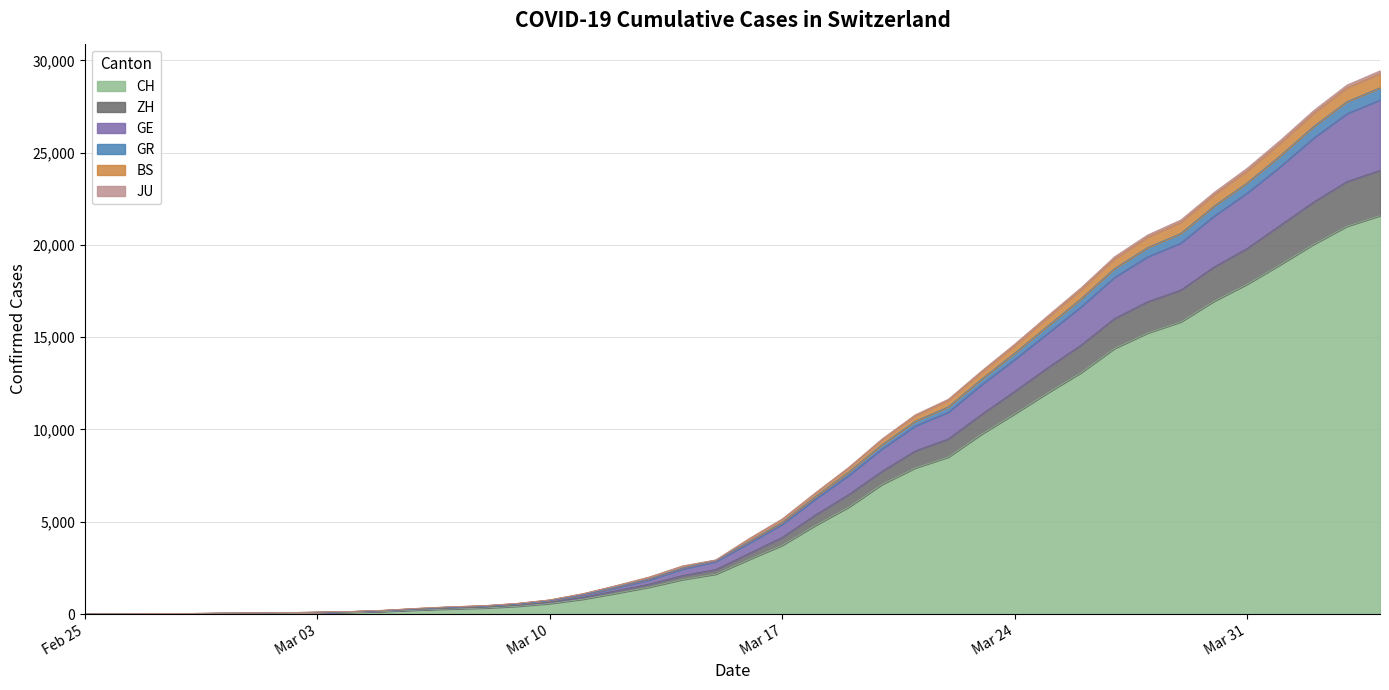

What is the difference between the maximum and minimum values in the CH series?

21587